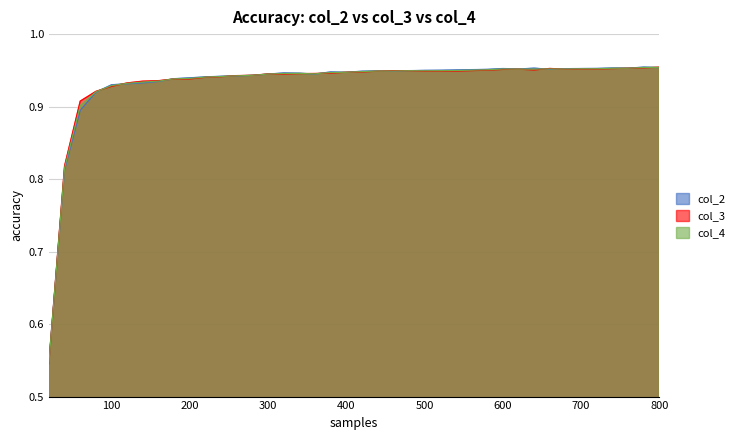

Does the chart display data point markers on the line(s)?

No